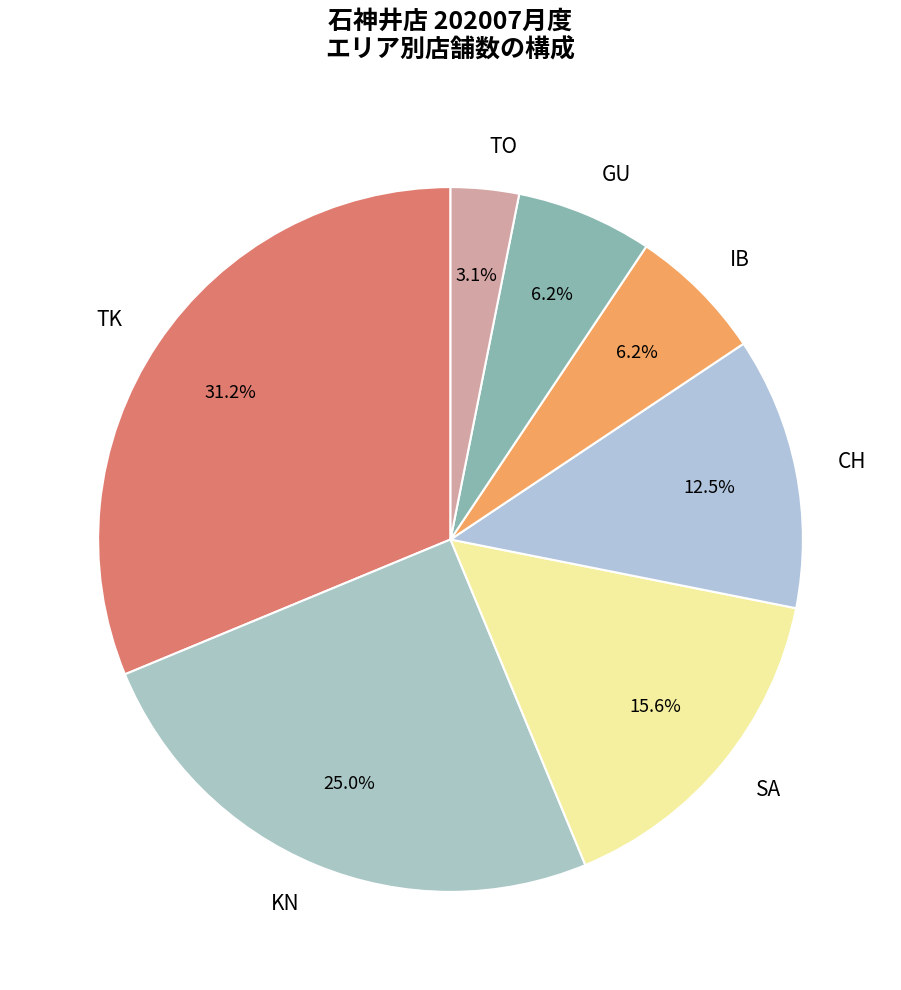

To the nearest percent, what is the difference between the largest and smallest slice percentages?

28%